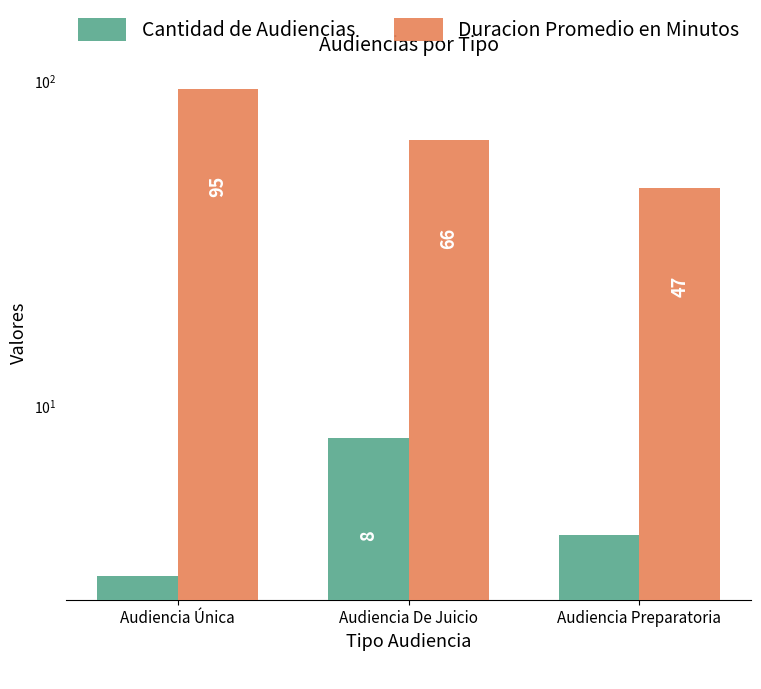

What is the label of the 2nd bar from the left?

Audiencia De Juicio